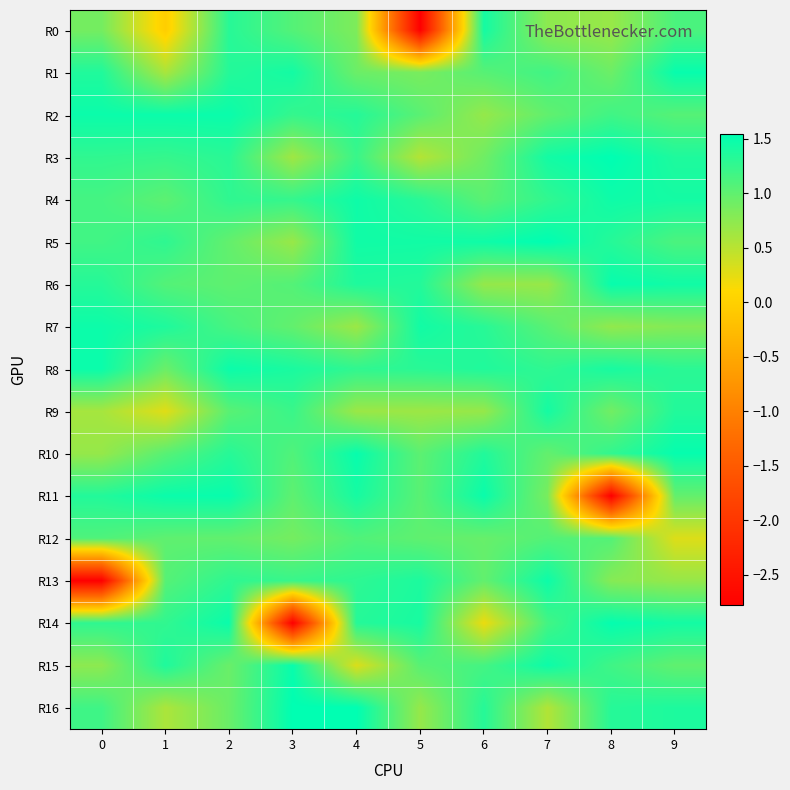

Reading left to right, transcribe all the data shown in this chart.

R0: 0=0.9	1=-0.0	2=1.3	3=1.1	4=0.8	5=-2.8	6=1.4	7=0.7	8=0.7	9=1.1
R1: 0=1.4	1=0.6	2=1.3	3=1.4	4=0.9	5=0.9	6=1.0	7=1.2	8=0.9	9=1.5
R2: 0=1.5	1=1.5	2=1.5	3=1.2	4=1.3	5=1.0	6=0.7	7=1.0	8=1.2	9=1.1
R3: 0=1.3	1=1.2	2=1.3	3=0.6	4=1.2	5=0.5	6=0.9	7=1.4	8=1.5	9=1.4
R4: 0=1.2	1=1.0	2=1.3	3=1.2	4=1.5	5=1.3	6=1.0	7=1.3	8=1.5	9=1.4
R5: 0=1.2	1=1.3	2=1.0	3=0.7	4=1.4	5=1.4	6=1.5	7=1.5	8=1.3	9=1.1
R6: 0=1.3	1=1.1	2=1.0	3=1.1	4=1.4	5=1.3	6=0.7	7=0.7	8=1.5	9=1.4
R7: 0=1.5	1=1.4	2=1.1	3=1.0	4=0.7	5=1.4	6=1.3	7=1.0	8=0.7	9=0.8
R8: 0=1.5	1=0.9	2=1.5	3=1.4	4=1.3	5=1.3	6=1.4	7=1.3	8=1.4	9=1.3
R9: 0=0.6	1=0.3	2=1.0	3=1.2	4=0.7	5=0.7	6=0.7	7=1.4	8=0.9	9=1.4
R10: 0=0.7	1=1.0	2=1.3	3=1.1	4=1.5	5=1.0	6=1.4	7=1.0	8=1.3	9=1.5
R11: 0=1.3	1=1.5	2=1.5	3=1.0	4=1.4	5=1.0	6=1.5	7=0.9	8=-2.8	9=1.0
R12: 0=1.1	1=1.0	2=1.0	3=0.9	4=1.1	5=1.0	6=1.0	7=1.1	8=1.1	9=0.3
R13: 0=-2.8	1=1.1	2=1.3	3=1.2	4=1.3	5=1.4	6=1.0	7=1.5	8=0.8	9=0.7
R14: 0=1.3	1=1.3	2=1.5	3=-2.8	4=1.3	5=1.4	6=0.2	7=1.2	8=1.5	9=1.4
R15: 0=0.7	1=1.4	2=0.9	3=1.5	4=0.3	5=1.0	6=1.2	7=1.5	8=1.2	9=1.0
R16: 0=1.2	1=0.6	2=0.9	3=1.5	4=1.5	5=0.7	6=1.3	7=0.5	8=1.3	9=1.4